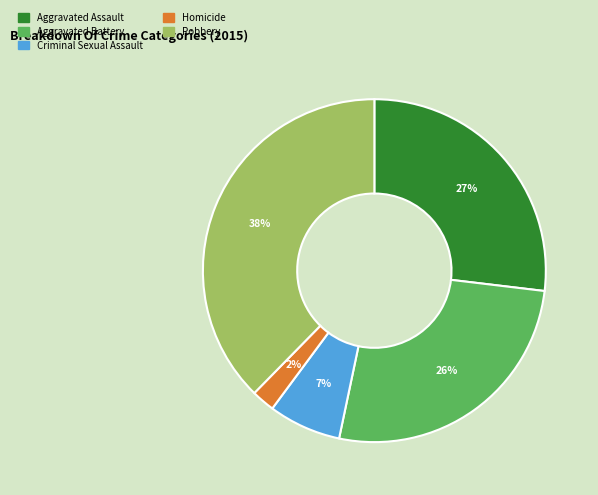

Is the sum of Criminal Sexual Assault and Robbery greater than half?

No